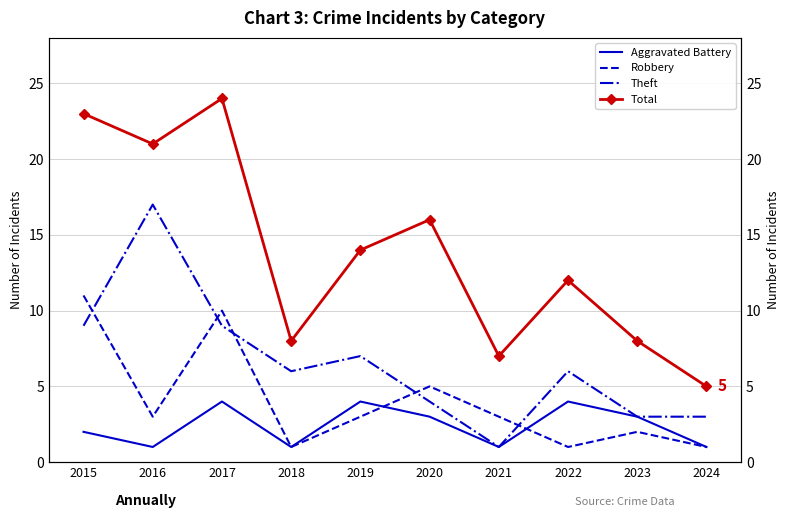

How many lines are shown in the chart?

4